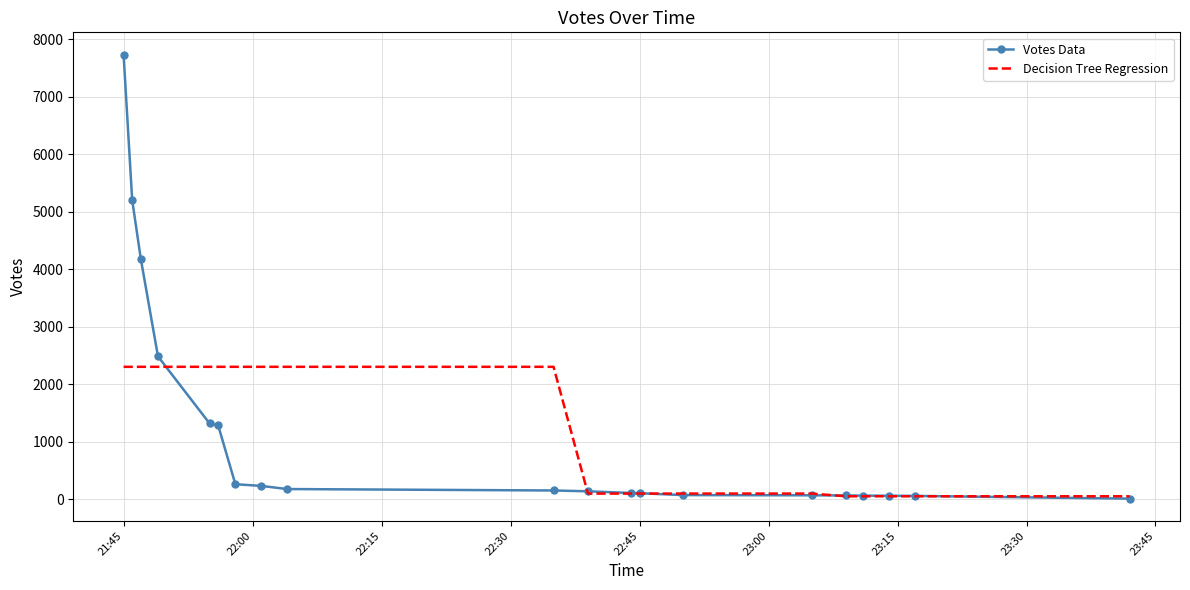

Which category has the highest value in the Votes Data series?

21:45